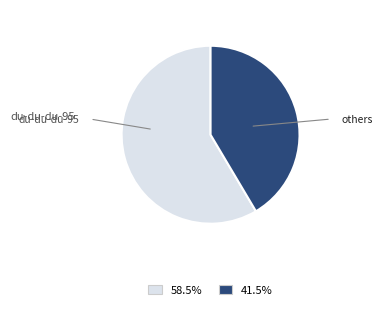

Is there a majority slice in this chart?

Yes